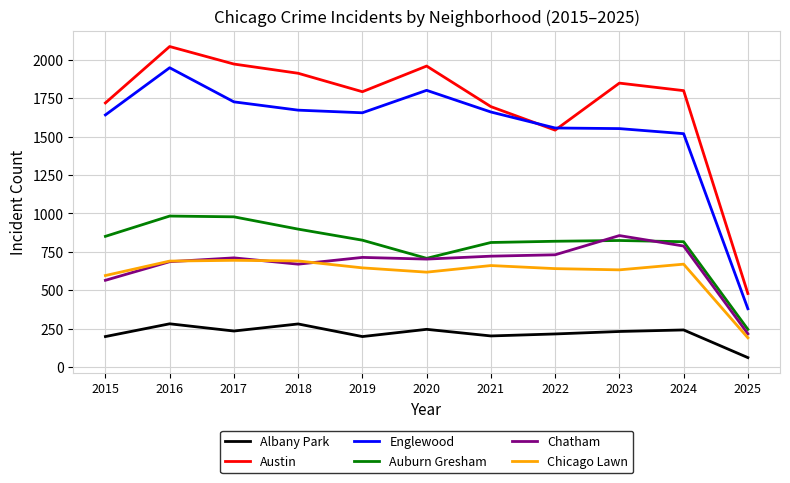

Is it true that Englewood equals 623 at 2018?

False